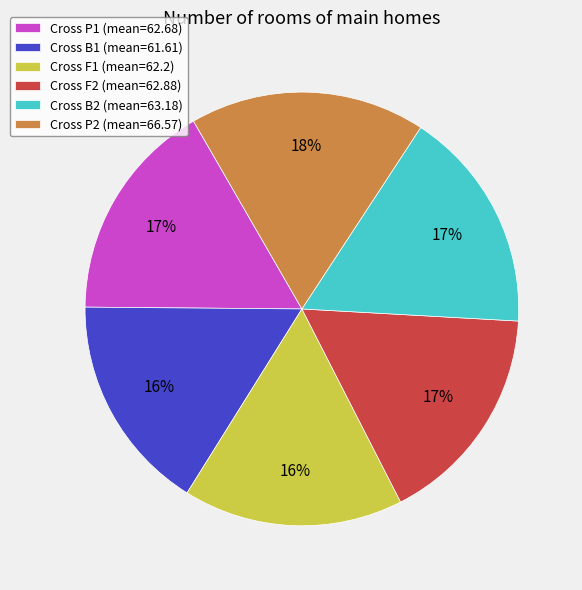

Which slice is the largest?

Cross P2 (mean=66.57)